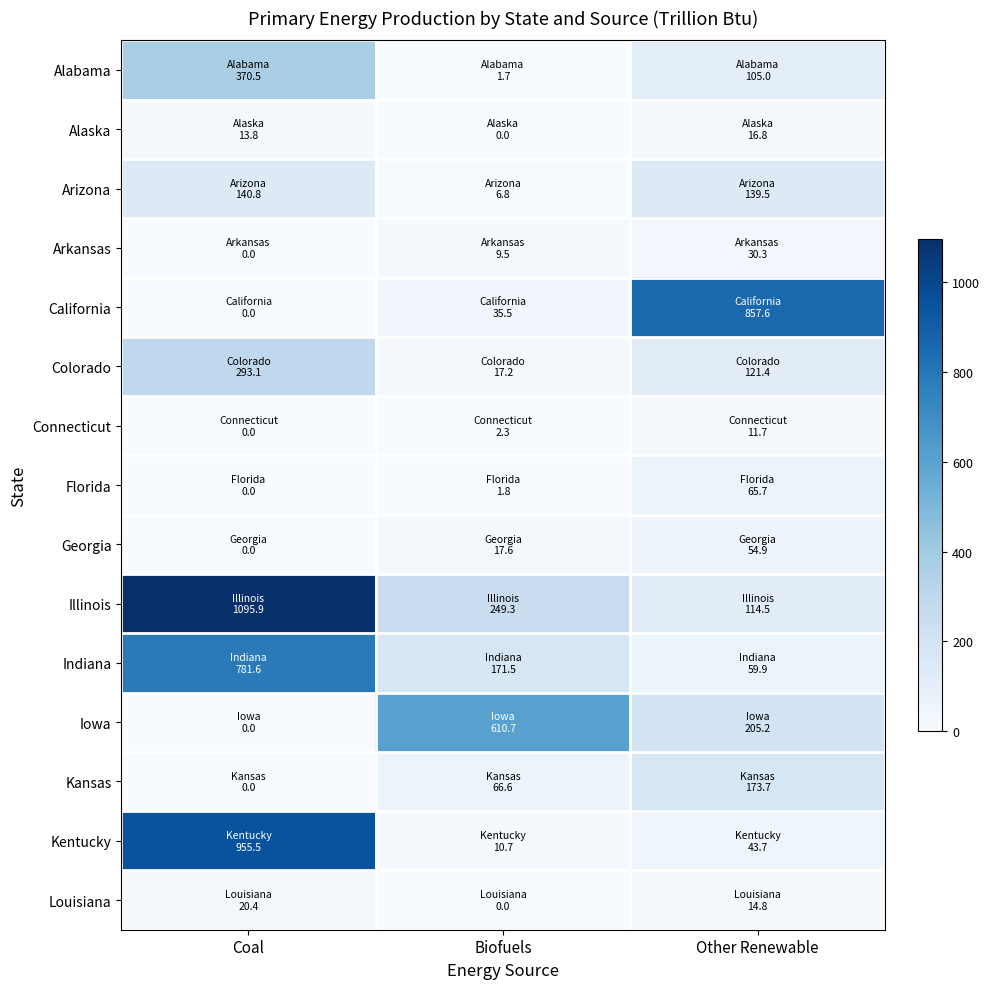

Reading left to right, transcribe all the data shown in this chart.

Alabama: Coal=370.5	Biofuels=1.7	Other Renewable=105.0
Alaska: Coal=13.8	Biofuels=0.0	Other Renewable=16.8
Arizona: Coal=140.8	Biofuels=6.8	Other Renewable=139.5
Arkansas: Coal=0.0	Biofuels=9.5	Other Renewable=30.3
California: Coal=0.0	Biofuels=35.5	Other Renewable=857.6
Colorado: Coal=293.1	Biofuels=17.2	Other Renewable=121.4
Connecticut: Coal=0.0	Biofuels=2.3	Other Renewable=11.7
Florida: Coal=0.0	Biofuels=1.8	Other Renewable=65.7
Georgia: Coal=0.0	Biofuels=17.6	Other Renewable=54.9
Illinois: Coal=1095.9	Biofuels=249.3	Other Renewable=114.5
Indiana: Coal=781.6	Biofuels=171.5	Other Renewable=59.9
Iowa: Coal=0.0	Biofuels=610.7	Other Renewable=205.2
Kansas: Coal=0.0	Biofuels=66.6	Other Renewable=173.7
Kentucky: Coal=955.5	Biofuels=10.7	Other Renewable=43.7
Louisiana: Coal=20.4	Biofuels=0.0	Other Renewable=14.8